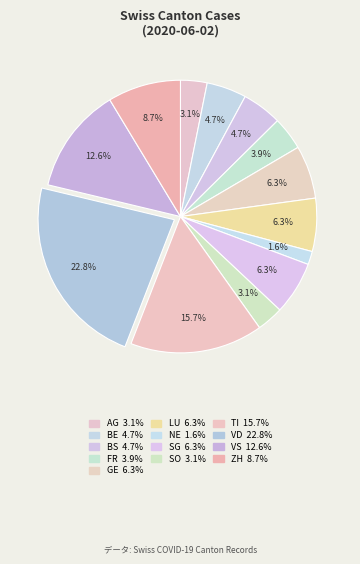

How many segments does this pie chart have?

13